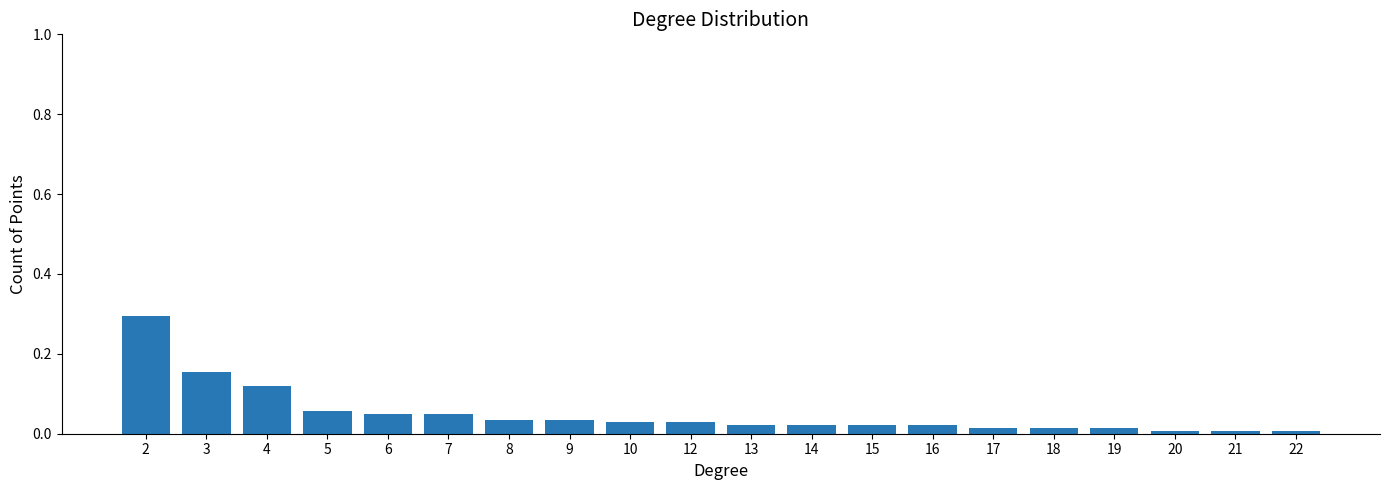

True or false: the data shows 0.3 at 2.

True